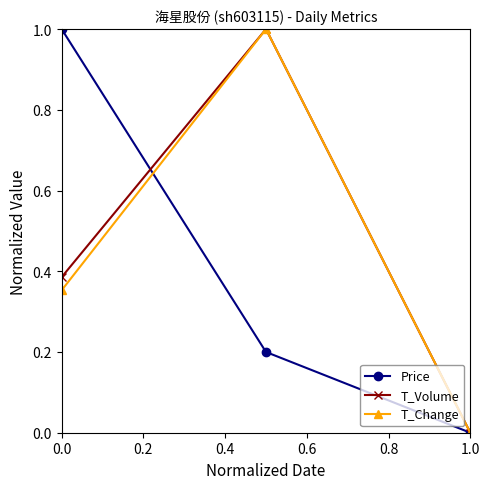

What is the maximum value for Price?

1.0